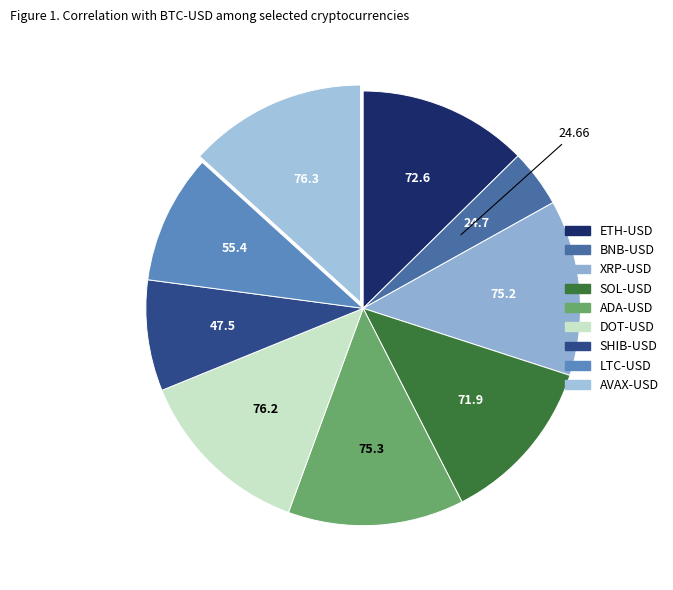

Is there a majority slice in this chart?

No